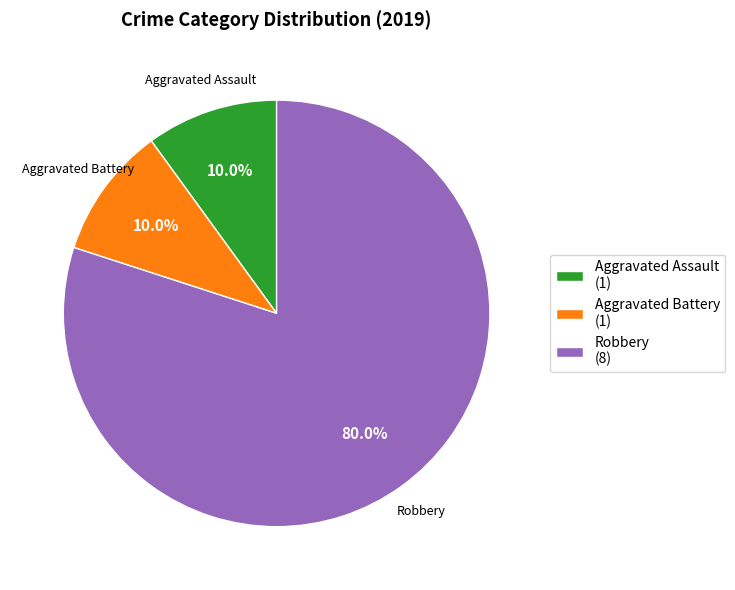

How much of the chart is everything except Aggravated Battery (1)?

90.0%